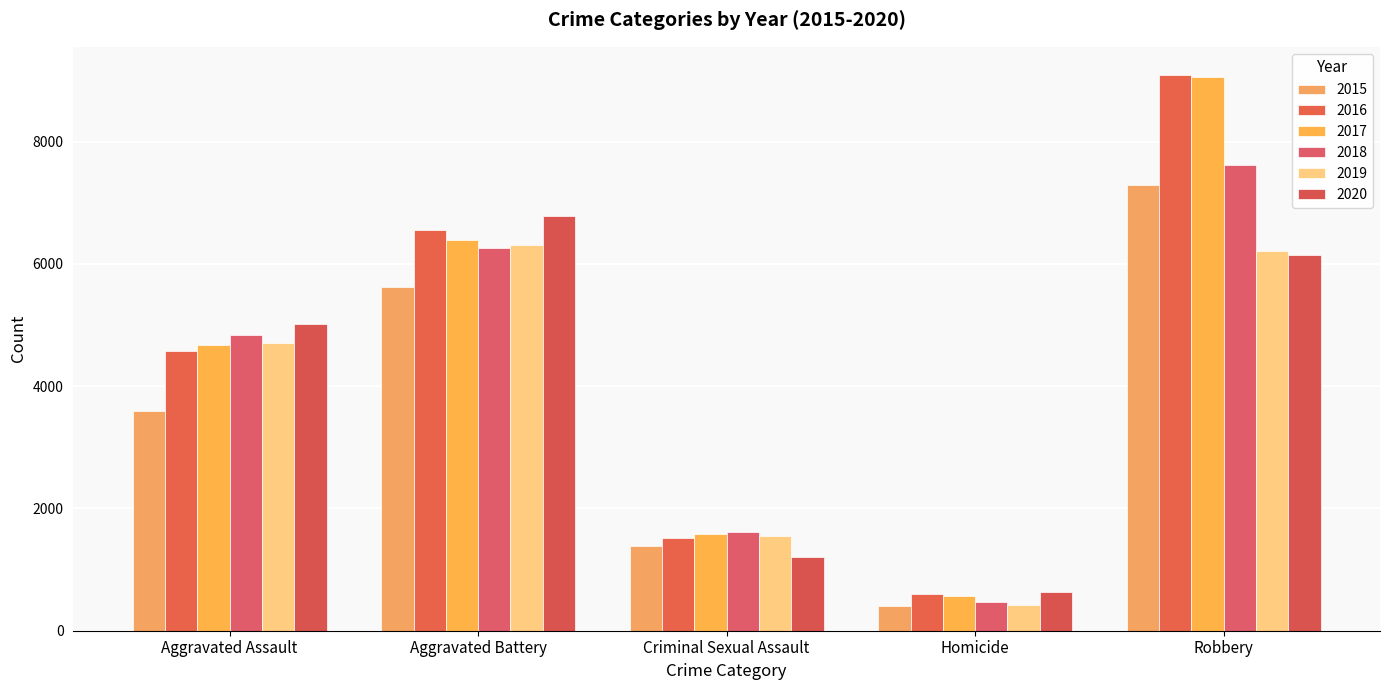

Where is 2016 nearest to the value 4847?

Aggravated Assault